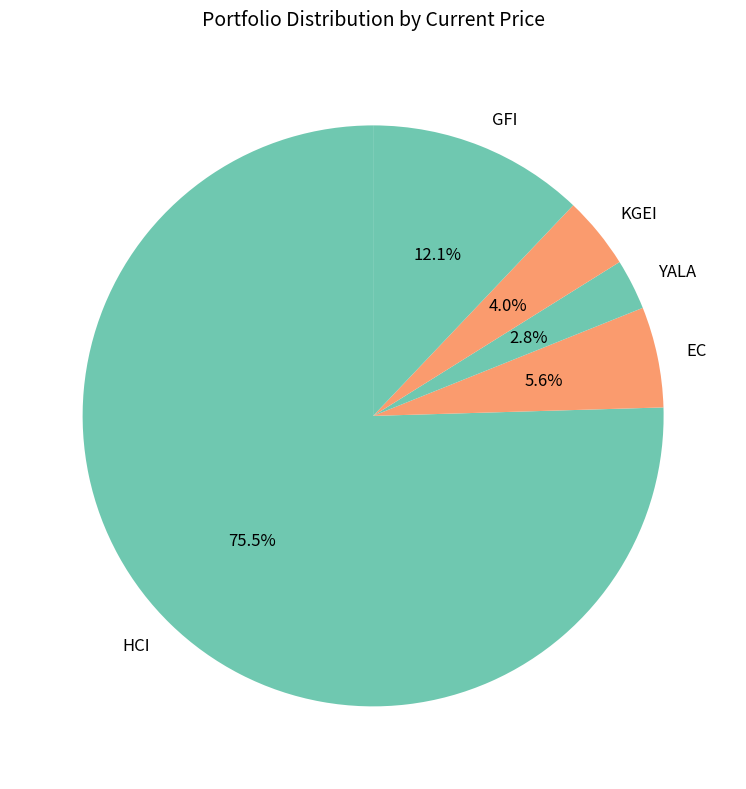

How many slices are in this pie chart?

5